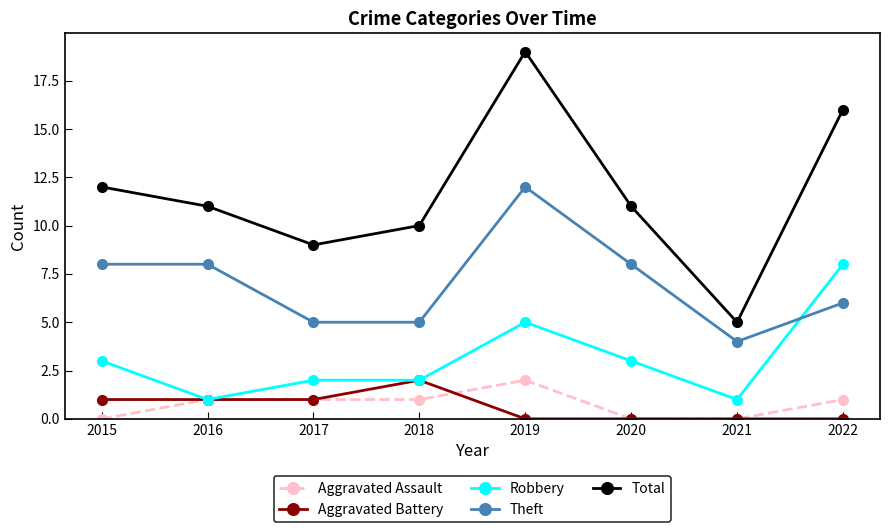

Which series has the widest spread of values?

Total